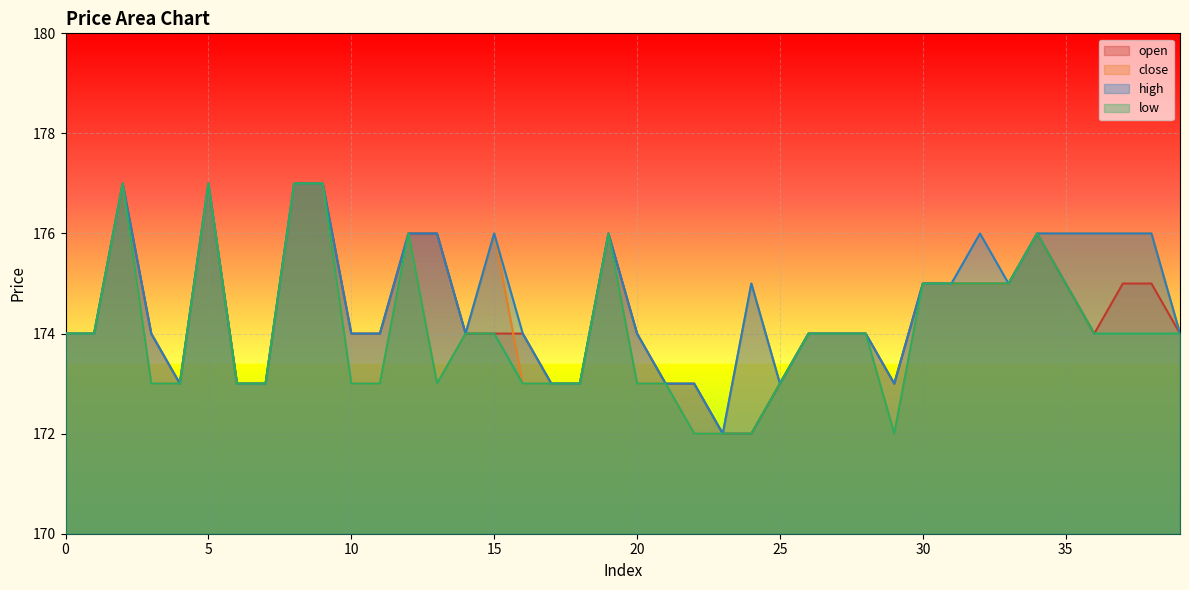

What are all the series names shown in the legend?

open, close, high, low